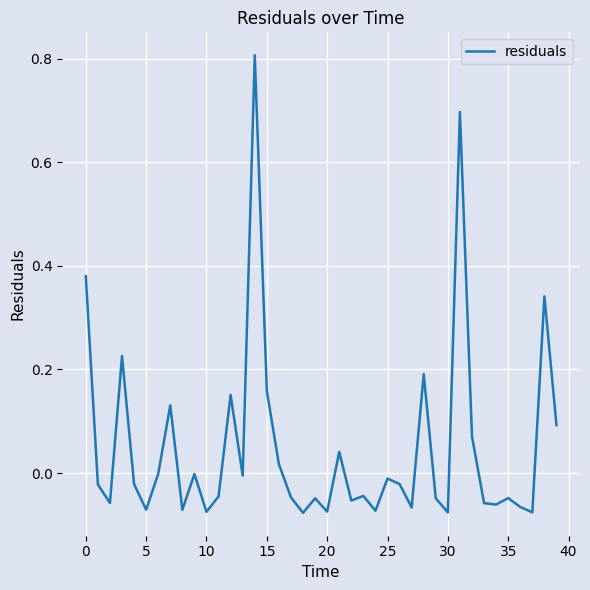

What is the maximum value shown in the chart?

0.8